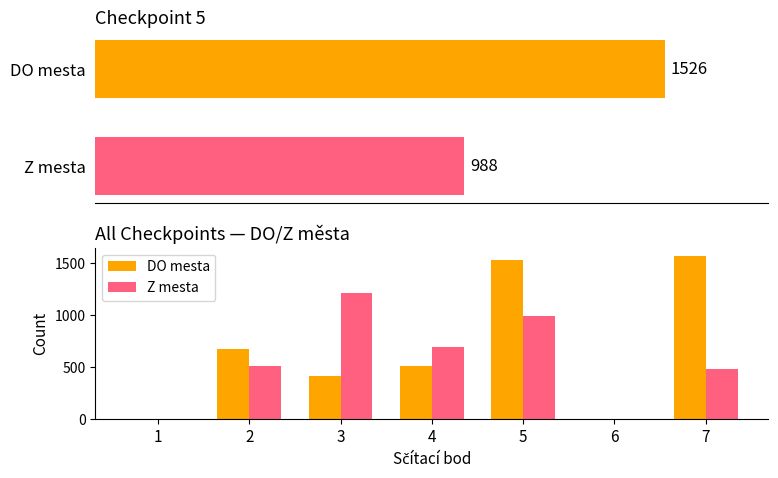

Where is DO mesta nearest to the value 784?

2